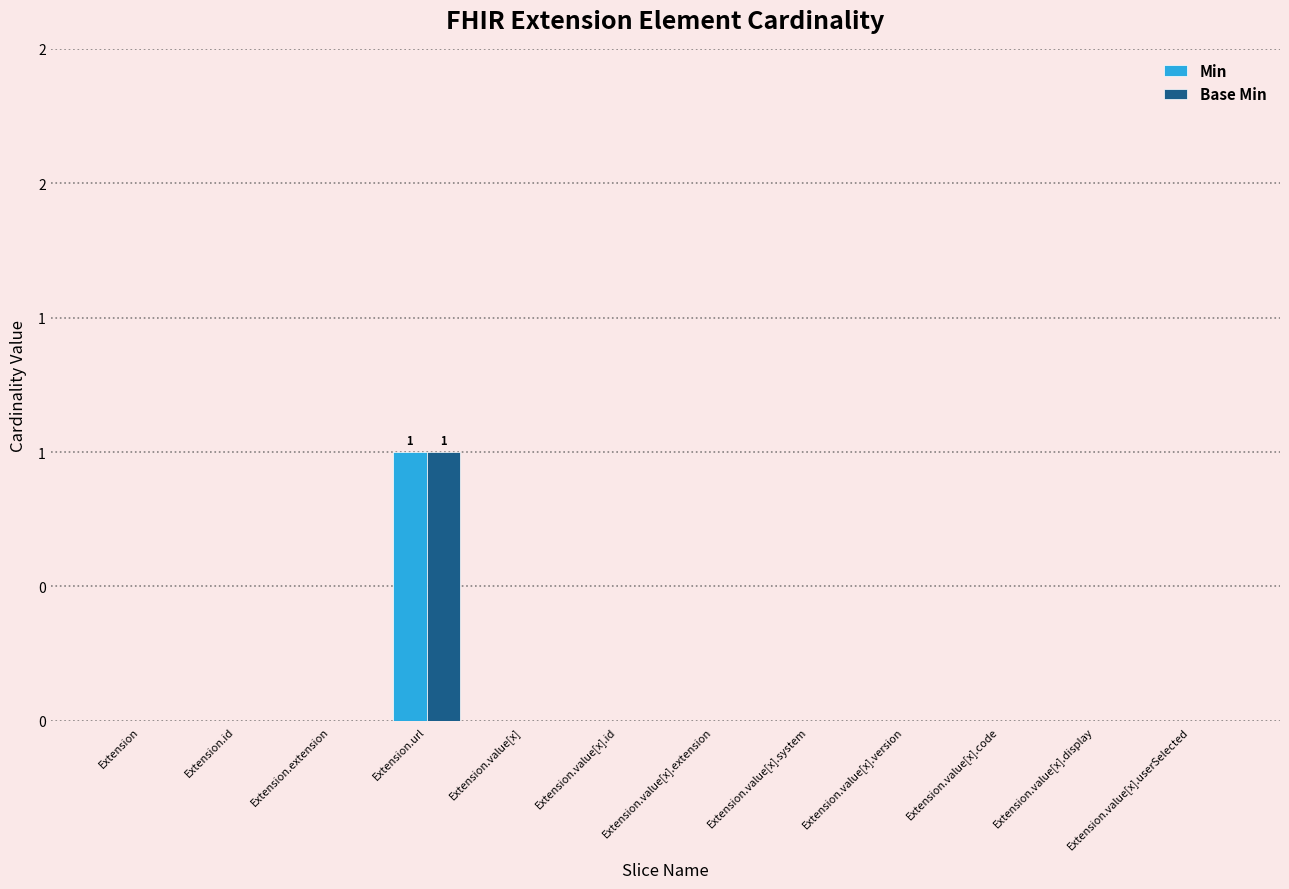

Reading right to left, transcribe all the data shown in this chart.

Min: Extension.value[x].userSelected=0	Extension.value[x].display=0	Extension.value[x].code=0	Extension.value[x].version=0	Extension.value[x].system=0	Extension.value[x].extension=0	Extension.value[x].id=0	Extension.value[x]=0	Extension.url=1	Extension.extension=0	Extension.id=0	Extension=0
Base Min: Extension.value[x].userSelected=0	Extension.value[x].display=0	Extension.value[x].code=0	Extension.value[x].version=0	Extension.value[x].system=0	Extension.value[x].extension=0	Extension.value[x].id=0	Extension.value[x]=0	Extension.url=1	Extension.extension=0	Extension.id=0	Extension=0